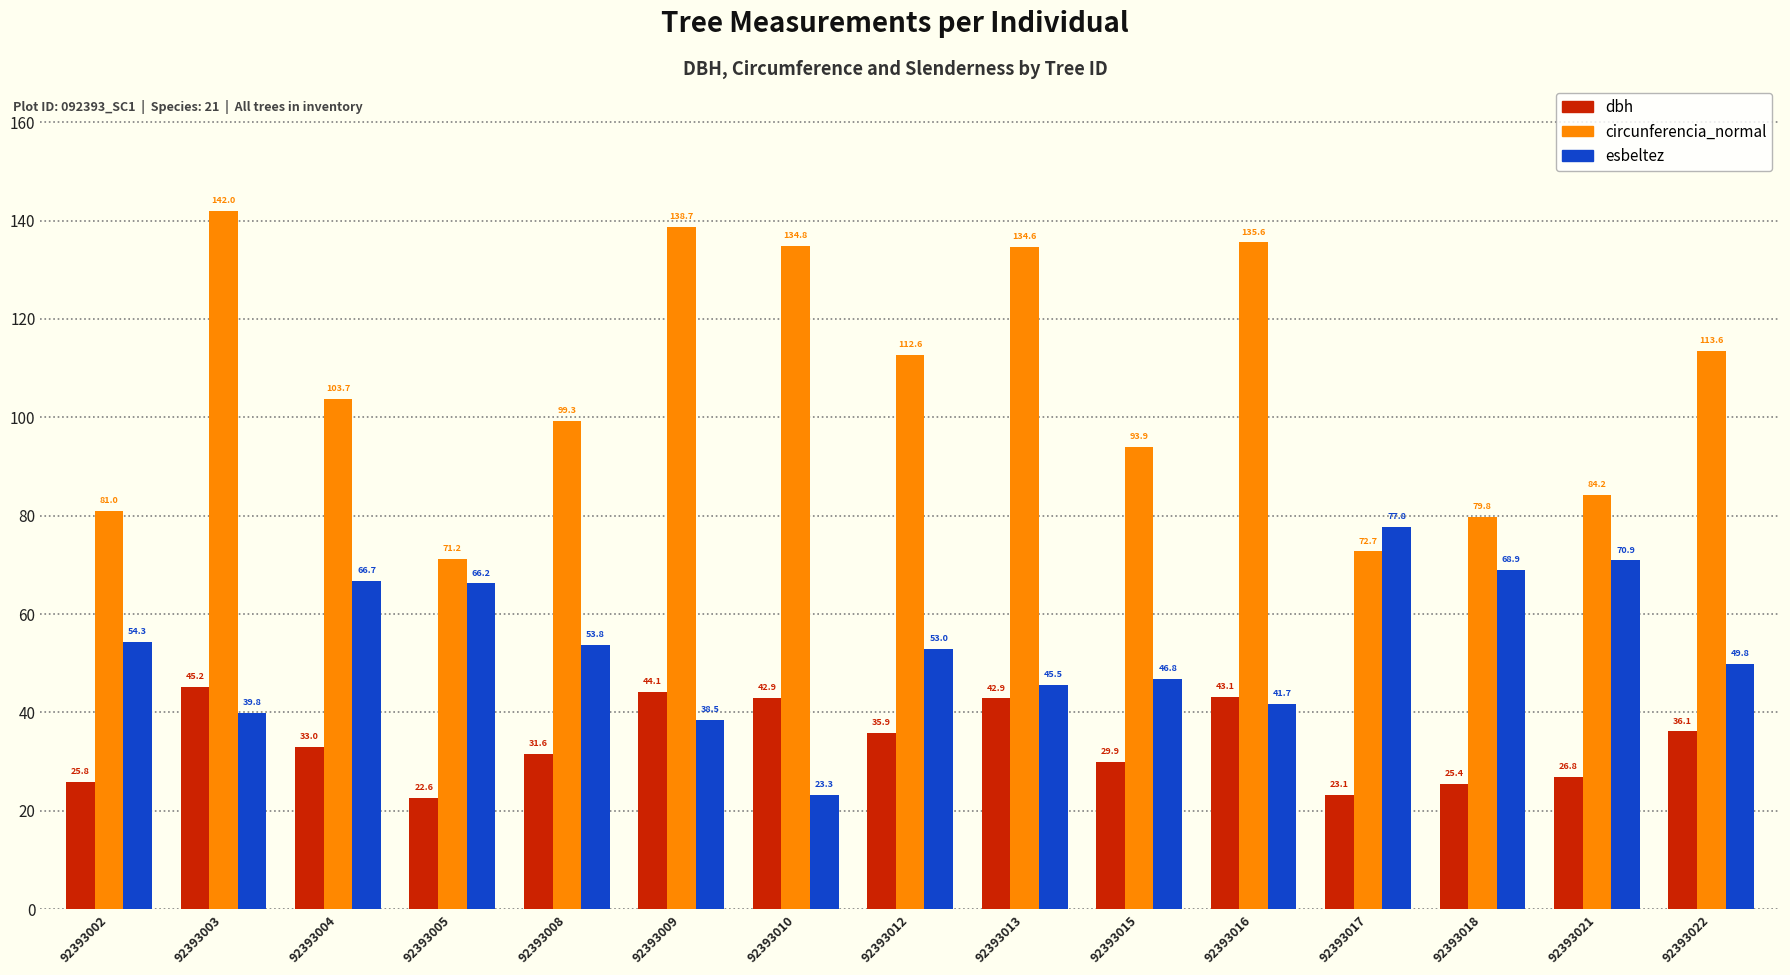

How many data points does each series have?

15